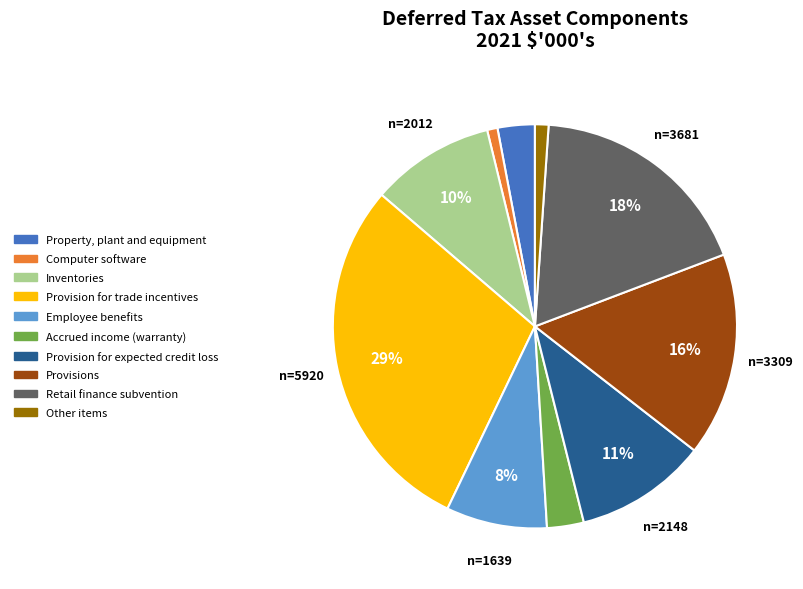

To the nearest percent, what is the average slice percentage?

10%